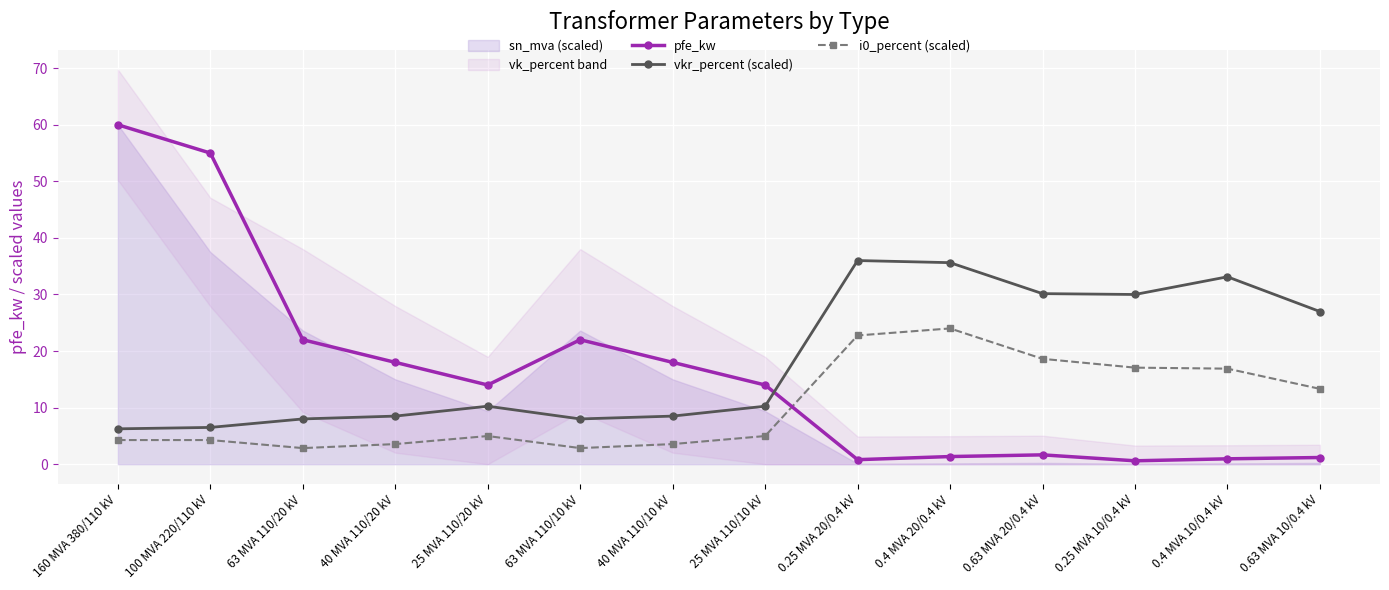

Which has a higher value, 0.25 MVA 20/0.4 kV or 63 MVA 110/10 kV?

63 MVA 110/10 kV